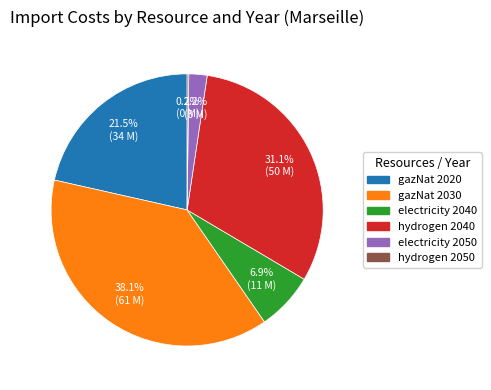

Is there a majority slice in this chart?

No